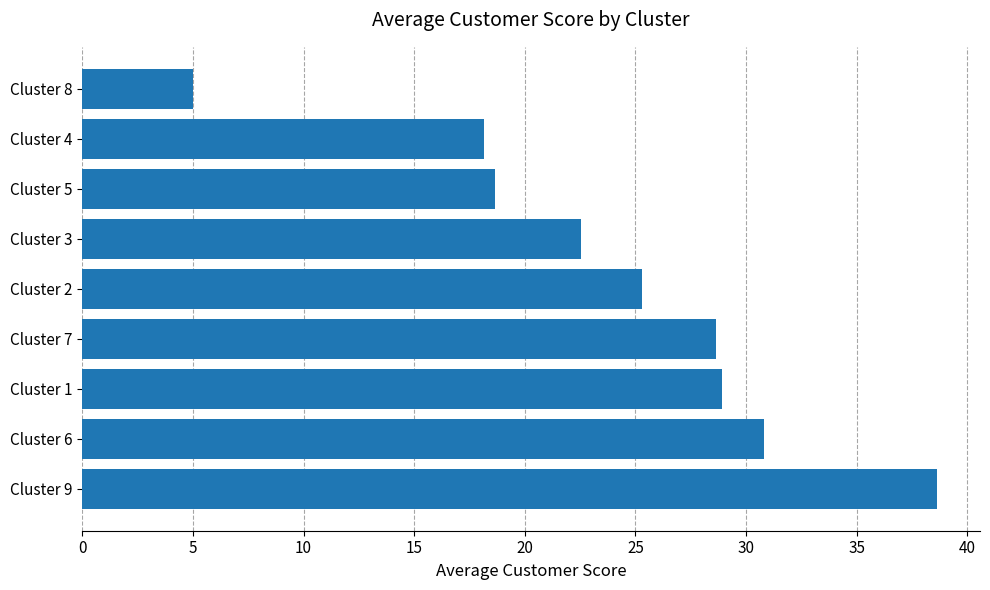

True or false: the data shows 8.0 at Cluster 8.

False